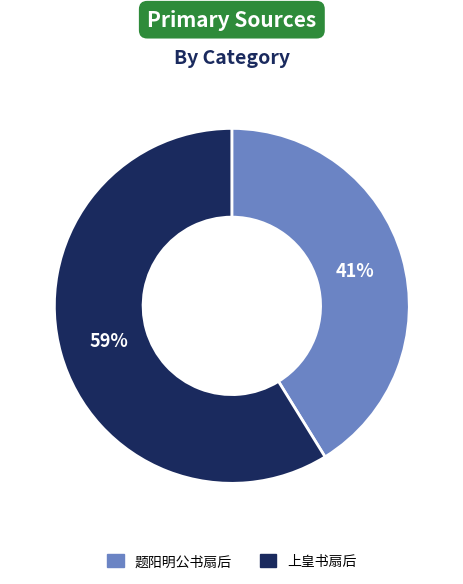

To the nearest percent, what is the average slice percentage?

50%